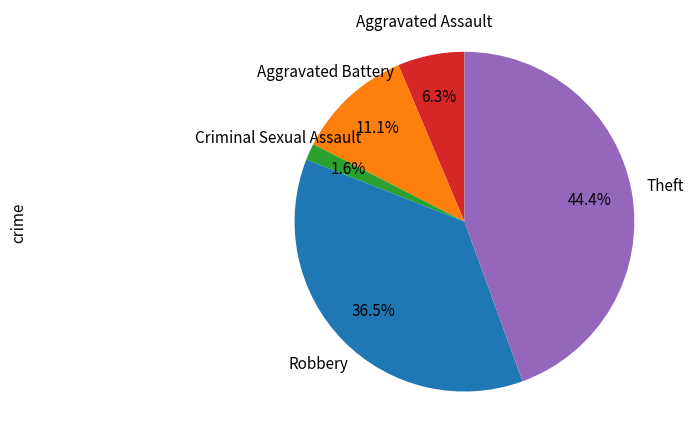

Is it true that Aggravated Battery is 1% of the pie?

False